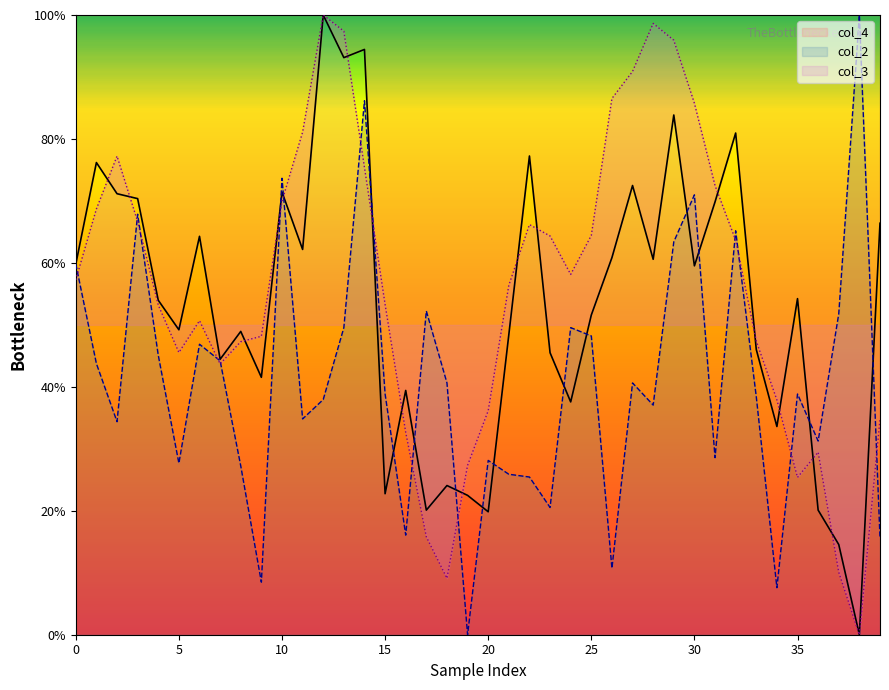

At which category is the sum across all series the highest?

14